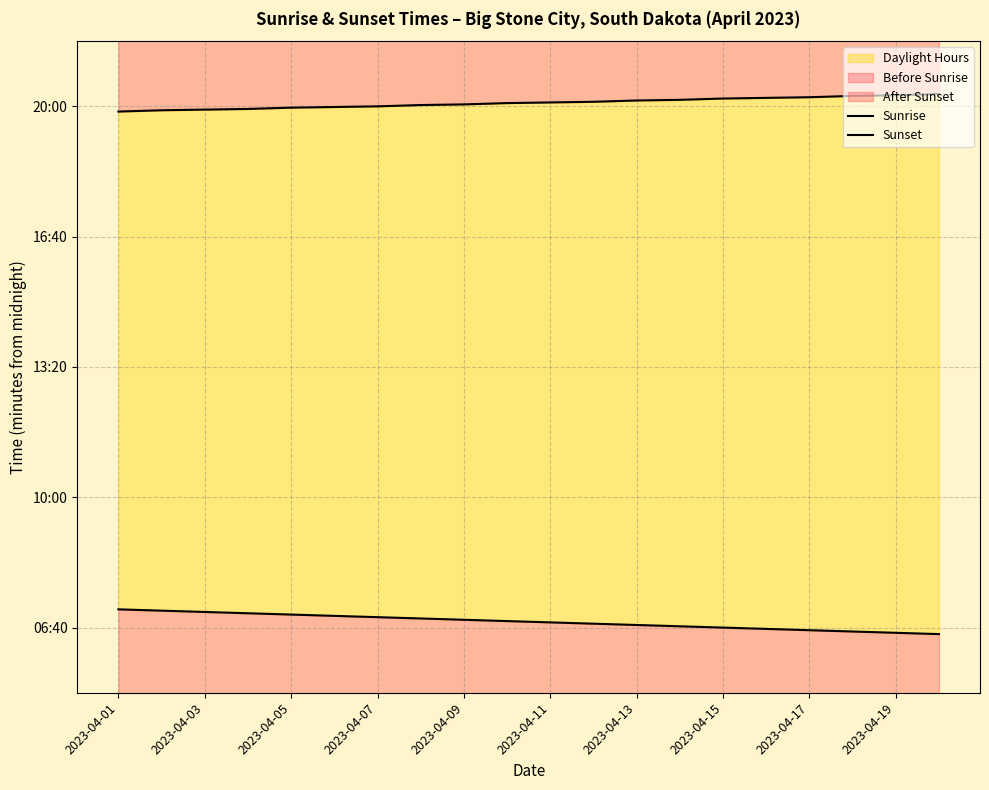

Which series has the widest spread of values?

Sunrise